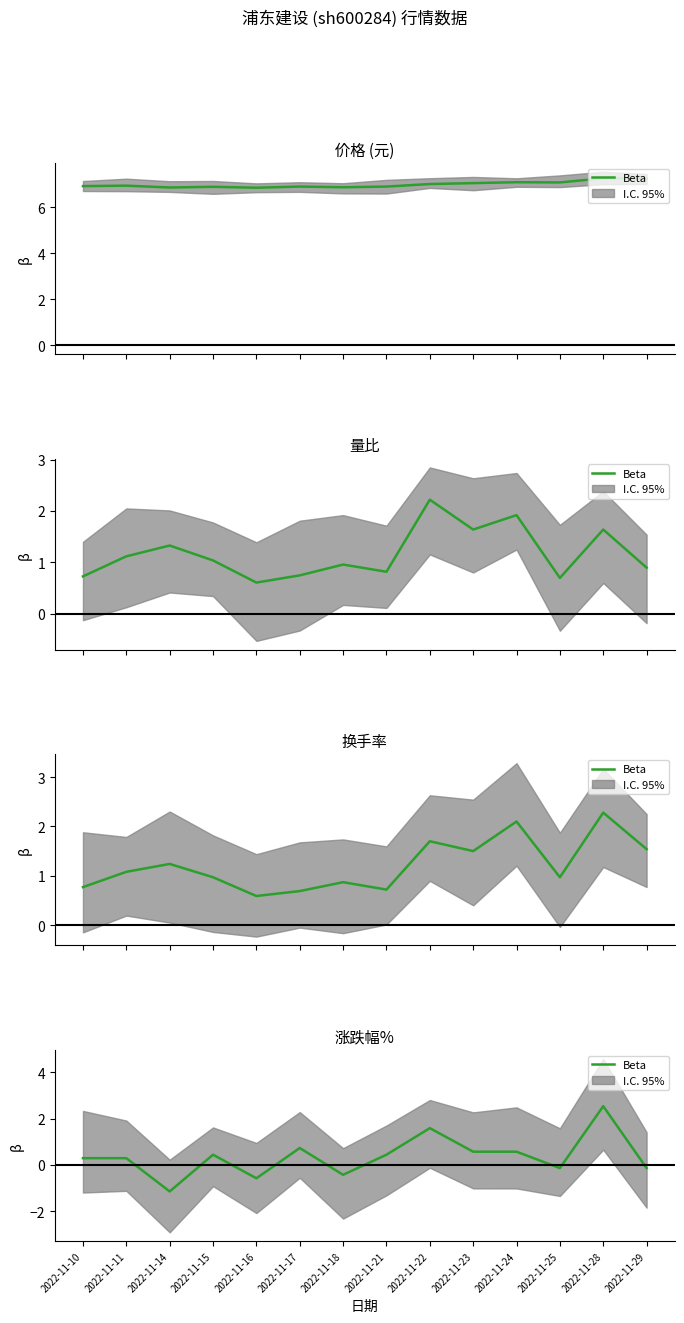

True or false: there are more than 2 points higher than both neighbors.

True